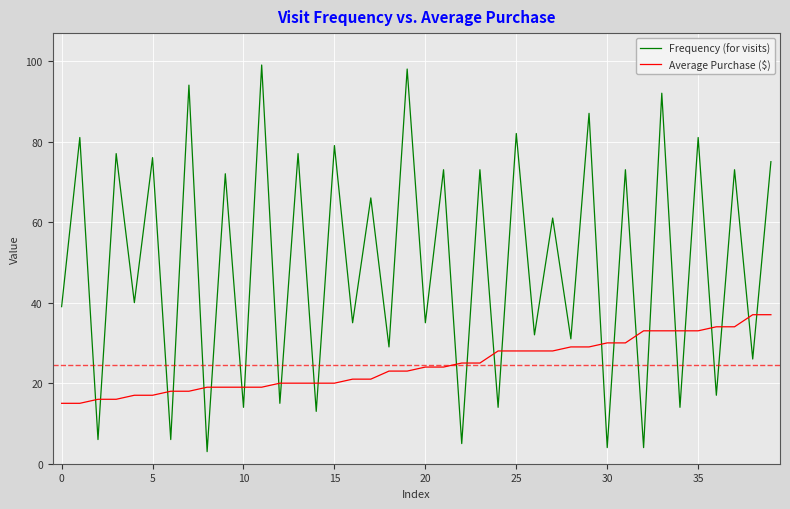

True or false: Average Purchase ($) and Frequency (for visits) intersect in this chart.

True